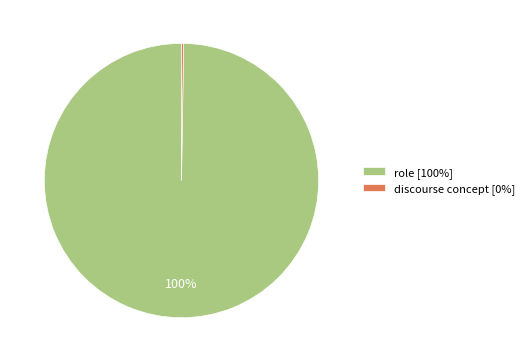

What is the largest slice in the pie chart?

role